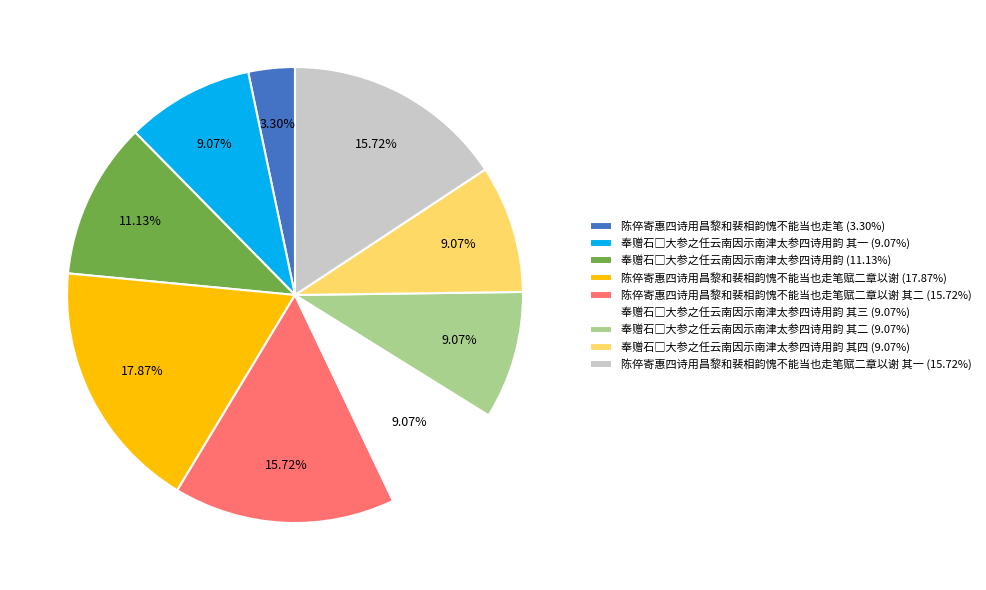

Does 陈倅寄惠四诗用昌黎和裴相韵愧不能当也走笔 (3.30%) represent more than half of the total?

No